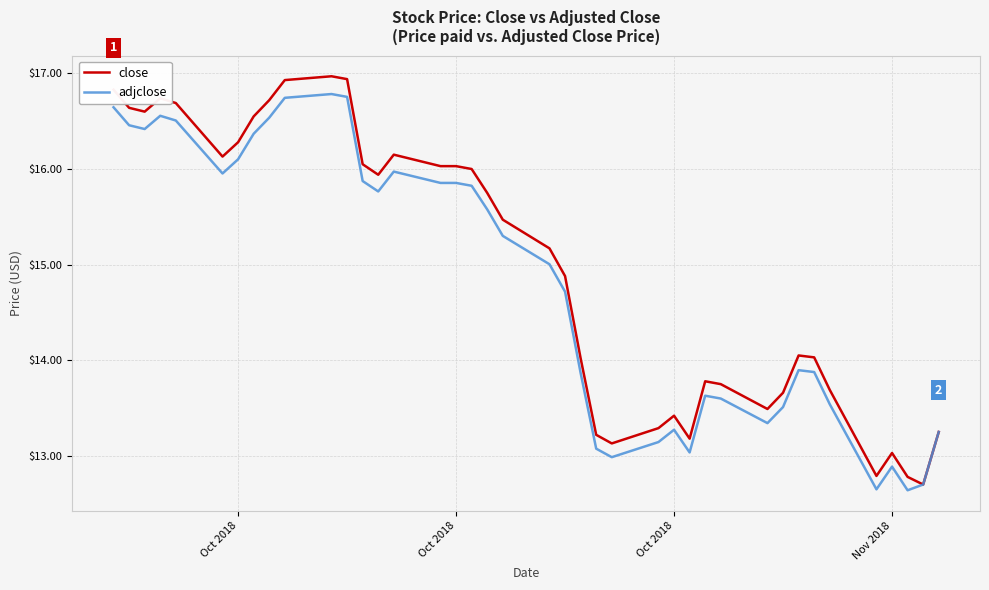

Which series has the largest range (max minus min)?

close